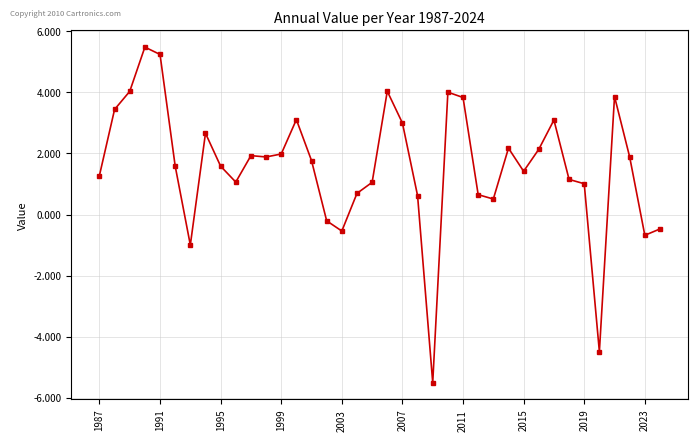

How many positive values are there?

31